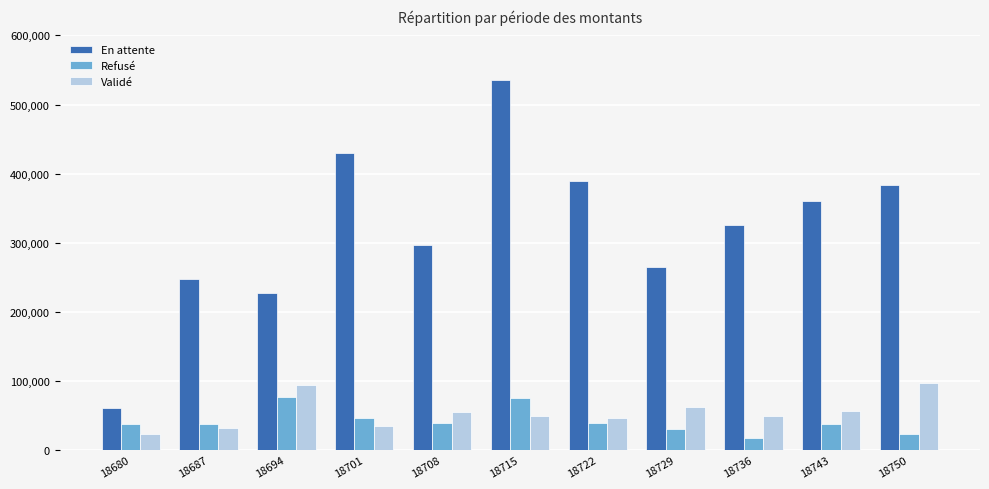

Is the value of En attente at 18715 greater than the value of Refusé at 18743?

Yes